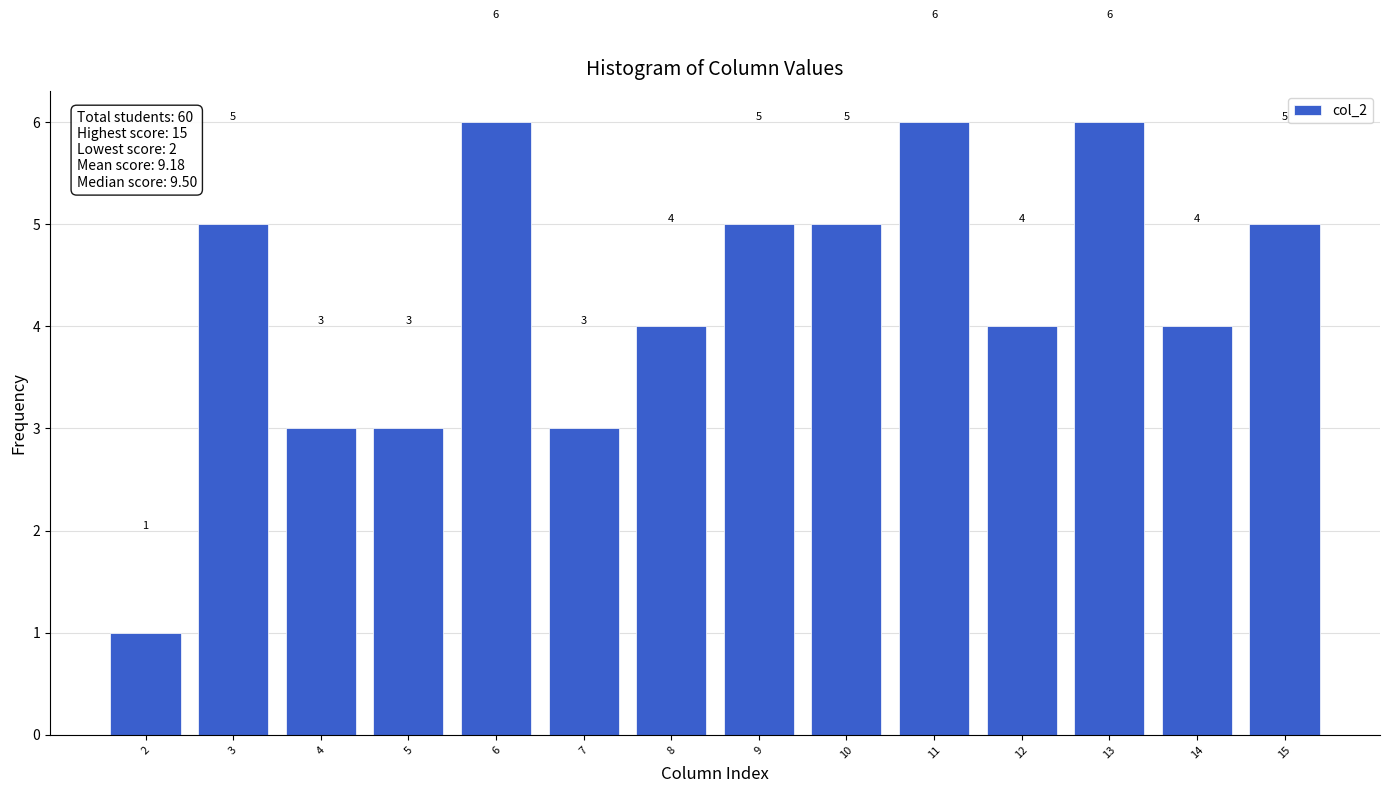

Reading left to right, extract all data points from this chart.

2=1	3=5	4=3	5=3	6=6	7=3	8=4	9=5	10=5	11=6	12=4	13=6	14=4	15=5